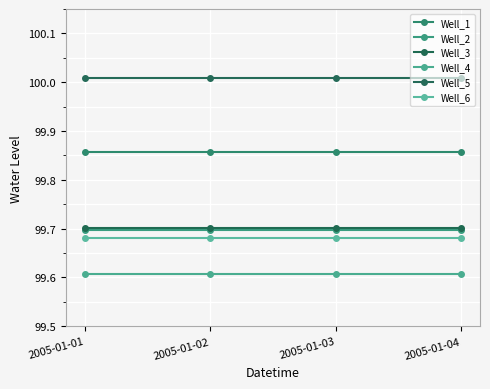

True or false: Well_2 and Well_6 intersect in this chart.

False